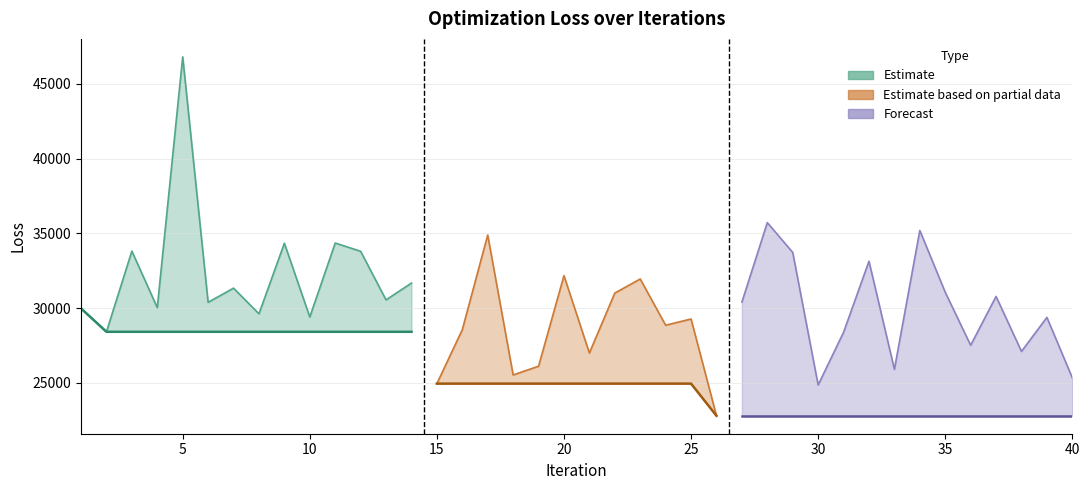

What is the value of the best_loss point at the 28th from the left?

22797.6